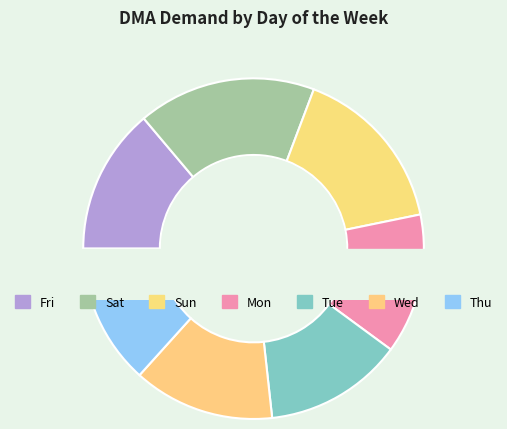

To the nearest percent, what is the average slice percentage?

14%